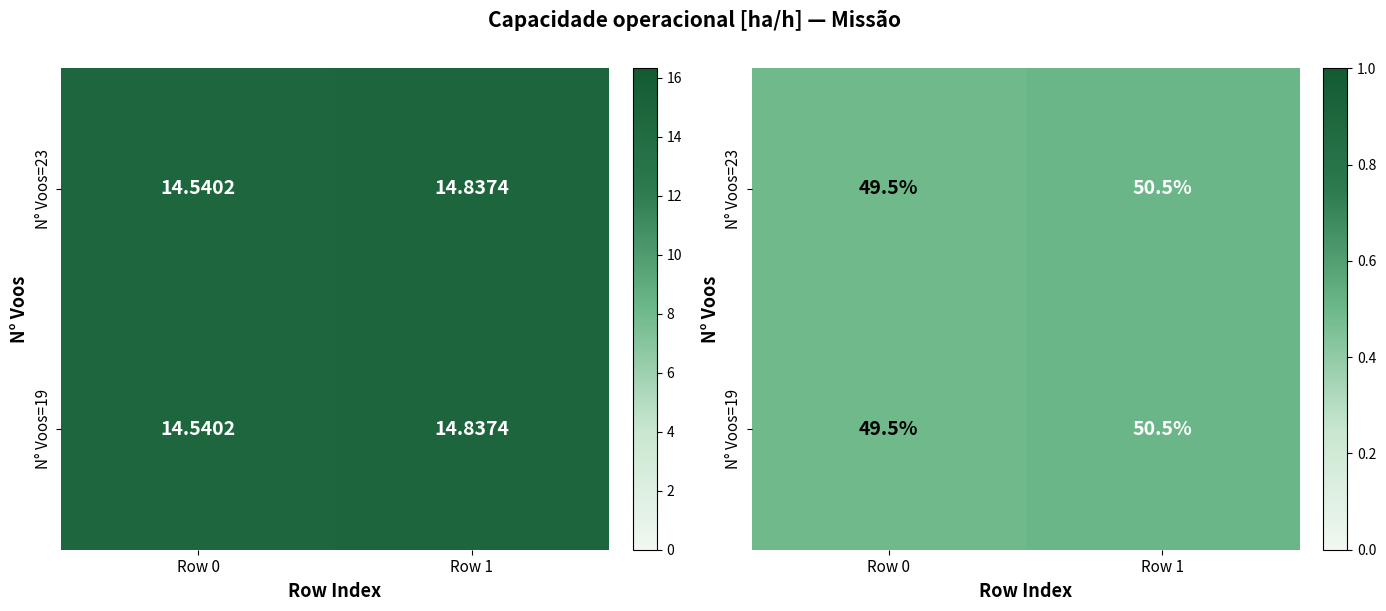

What is the sum of all N° Voos=23 values?

1.0